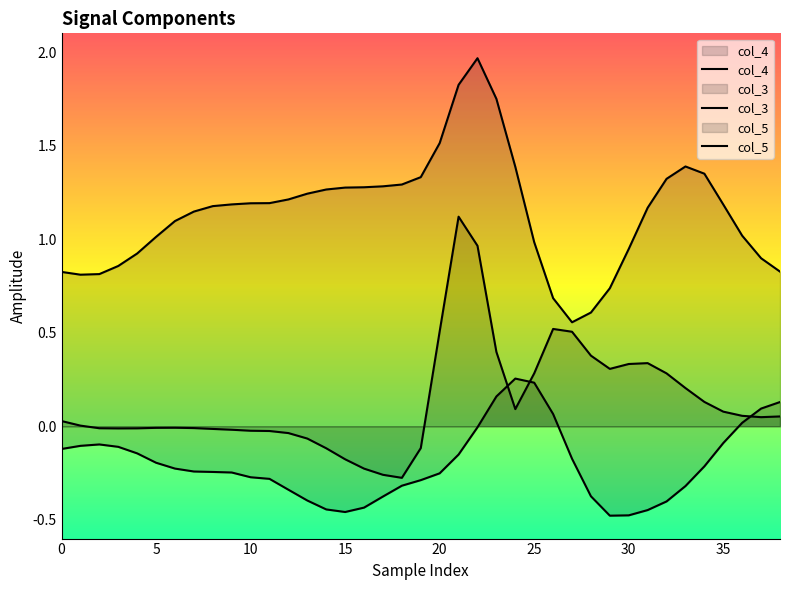

True or false: col_5 and col_4 intersect in this chart.

False